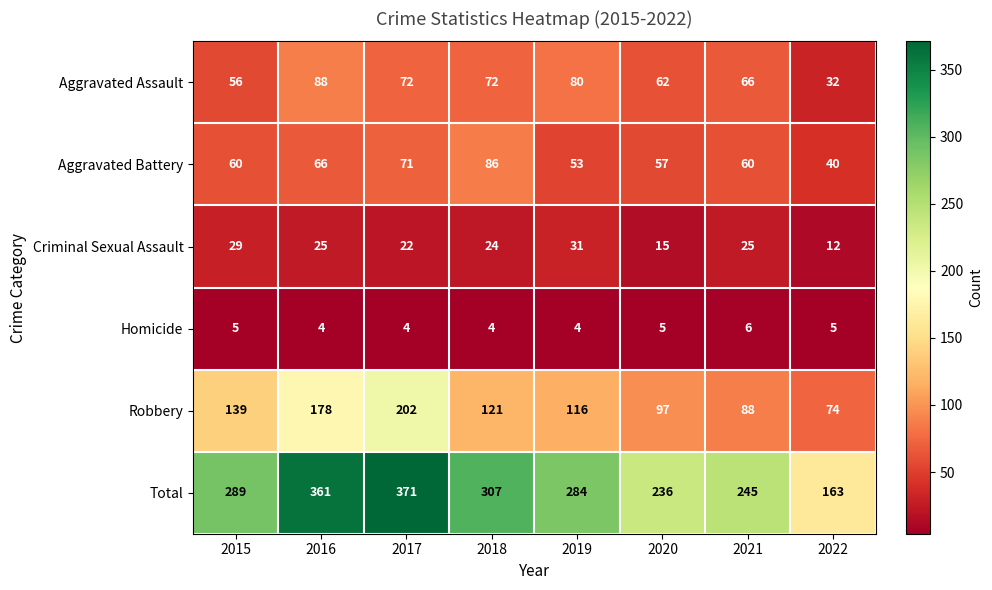

Which series has the largest range (max minus min)?

Total